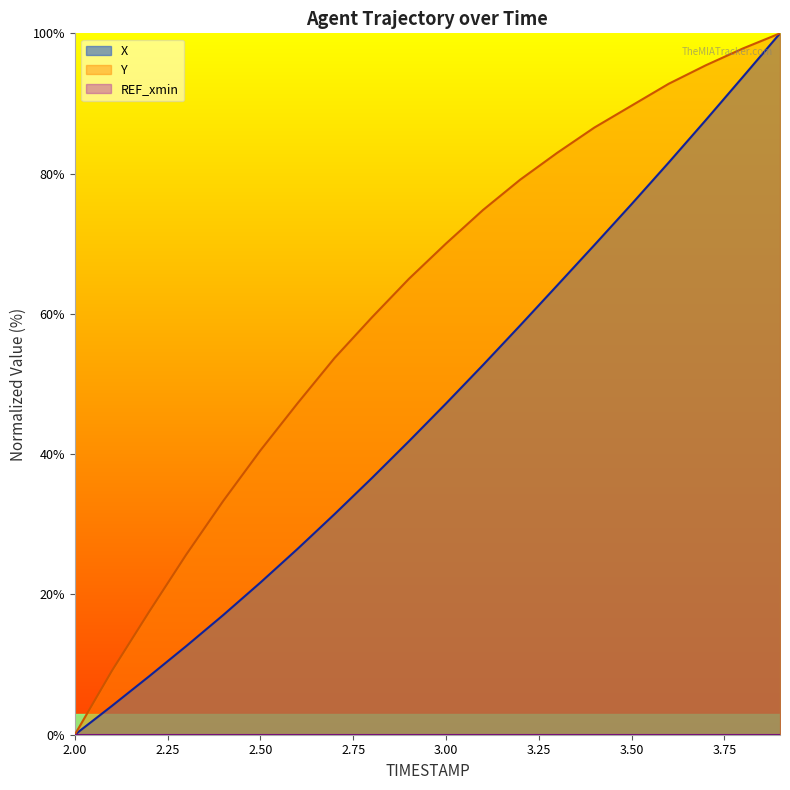

True or false: X and Y intersect in this chart.

False